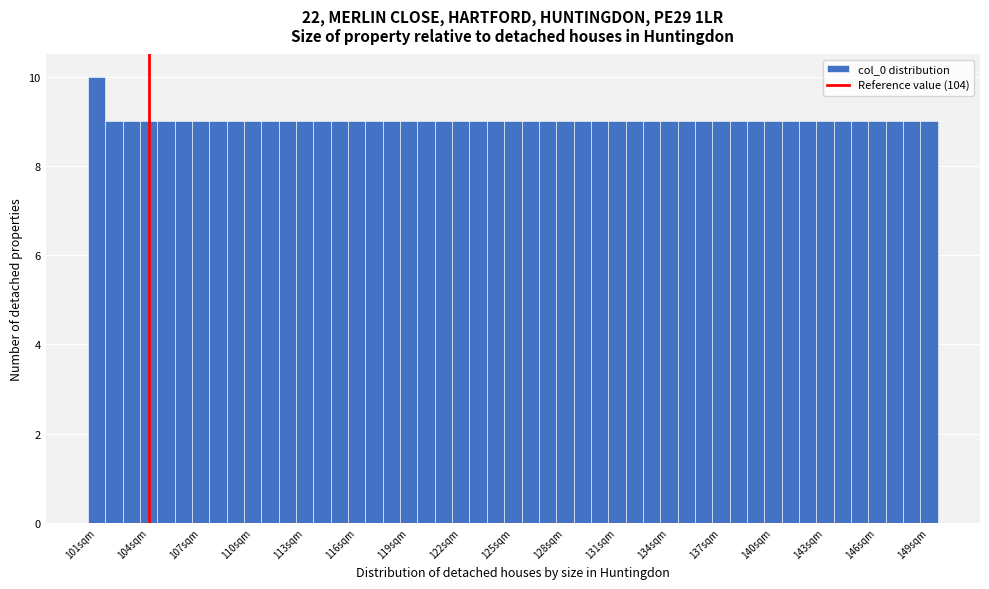

Read against the x-axis, roughly where is the centre of the tallest bar?

101.0